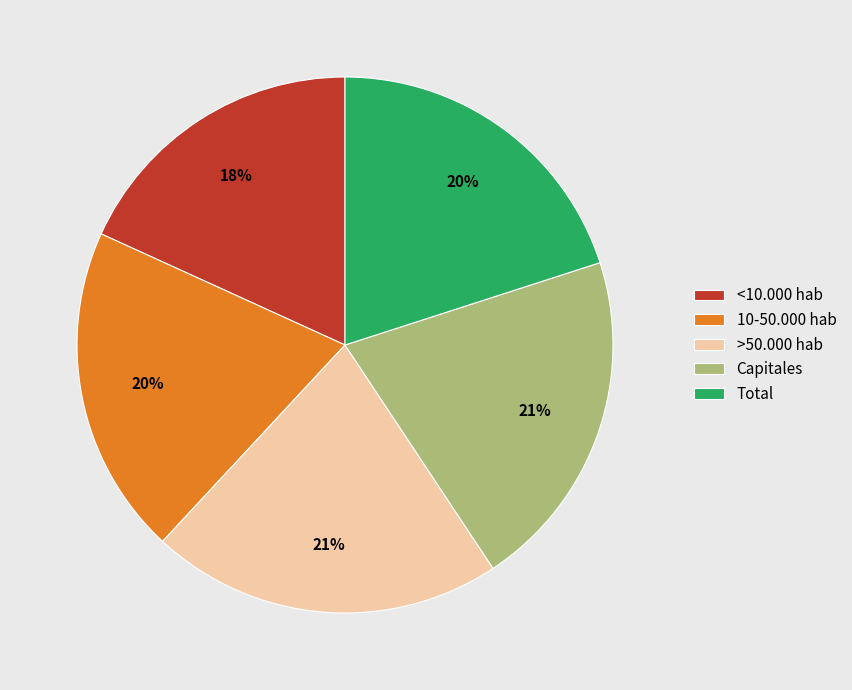

To the nearest percent, what is the average slice percentage?

20%